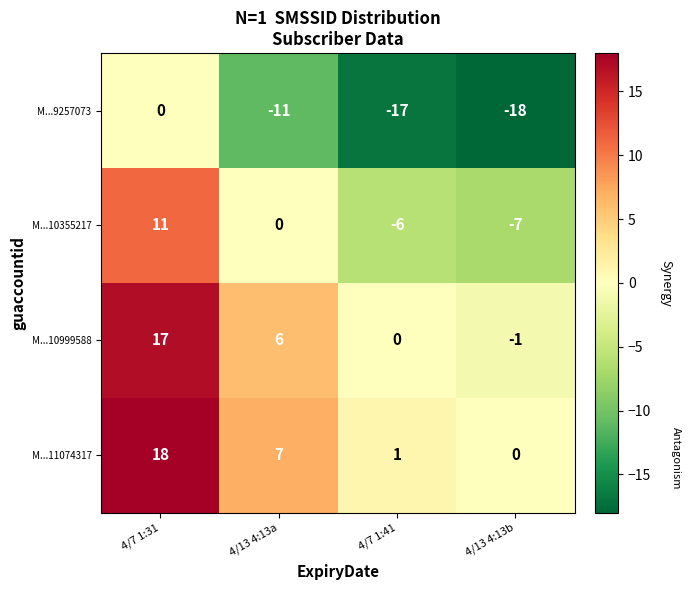

What is the smallest value displayed?

-18